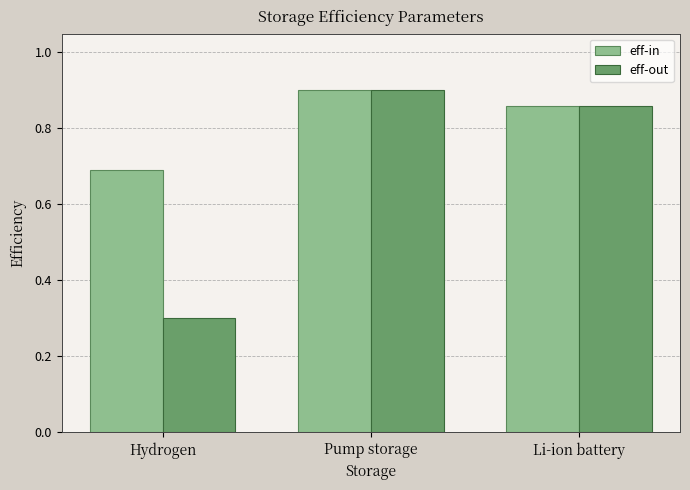

What is the difference between the second highest and minimum values in the eff-in series?

0.2